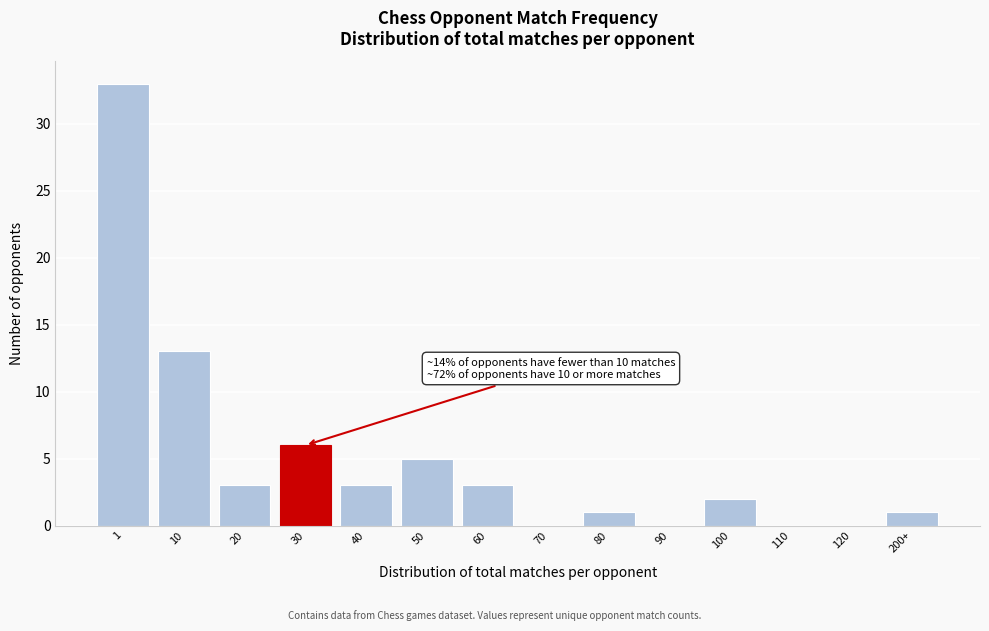

Reading left to right, extract all data points from this chart.

1=33	10=13	20=3	30=6	40=3	50=5	60=3	70=0	80=1	90=0	100=2	110=0	120=0	200+=1